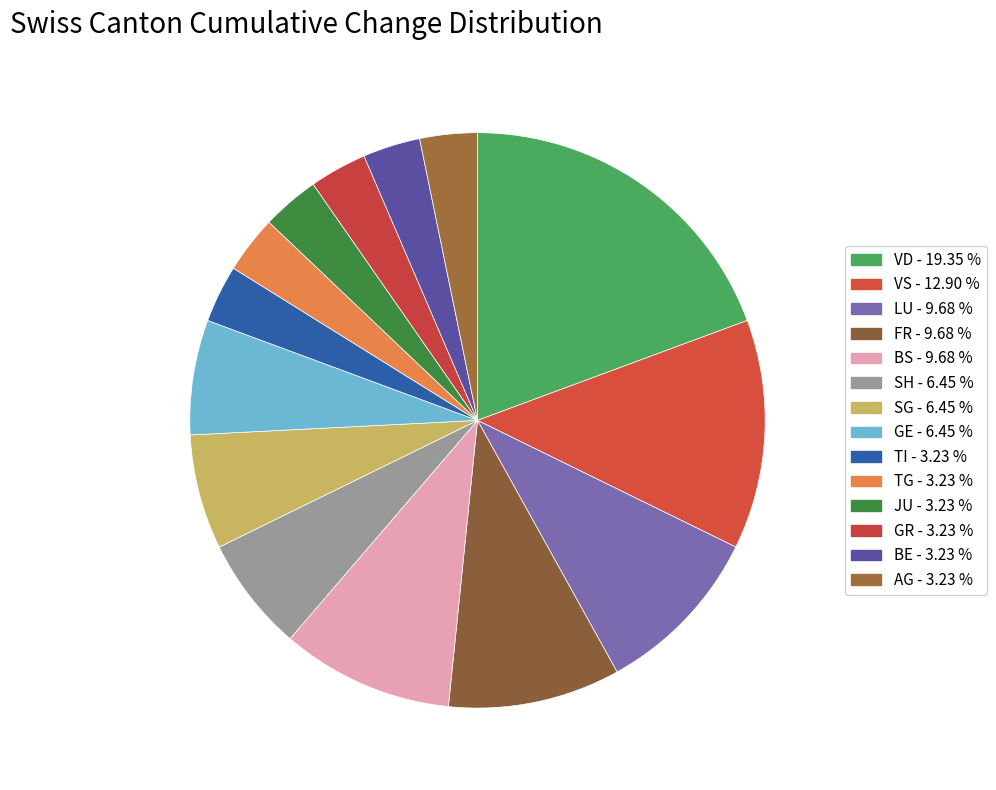

How many segments does this pie chart have?

14